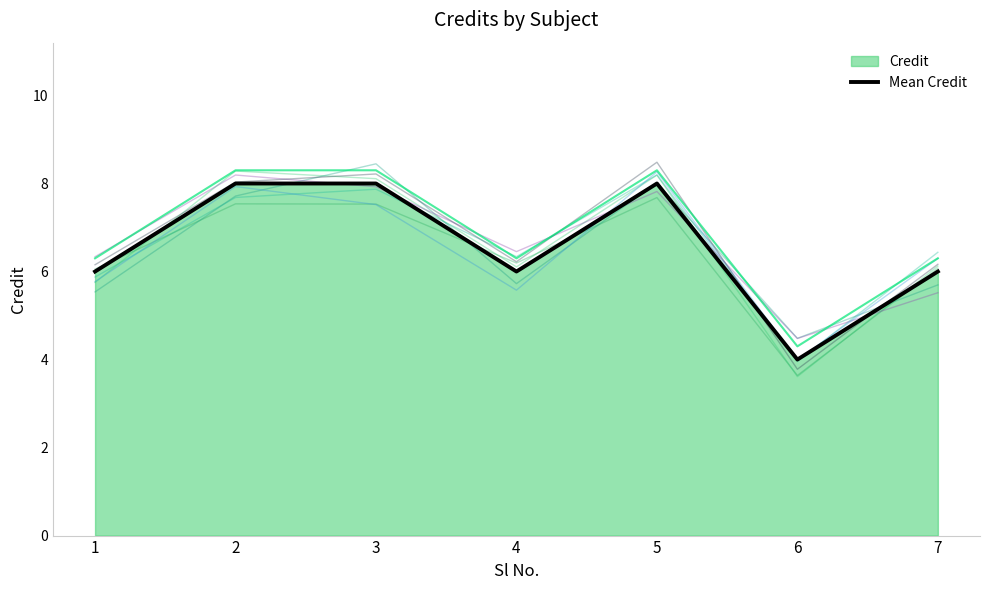

How many points are higher than both their immediate neighbors (excluding endpoints)?

1